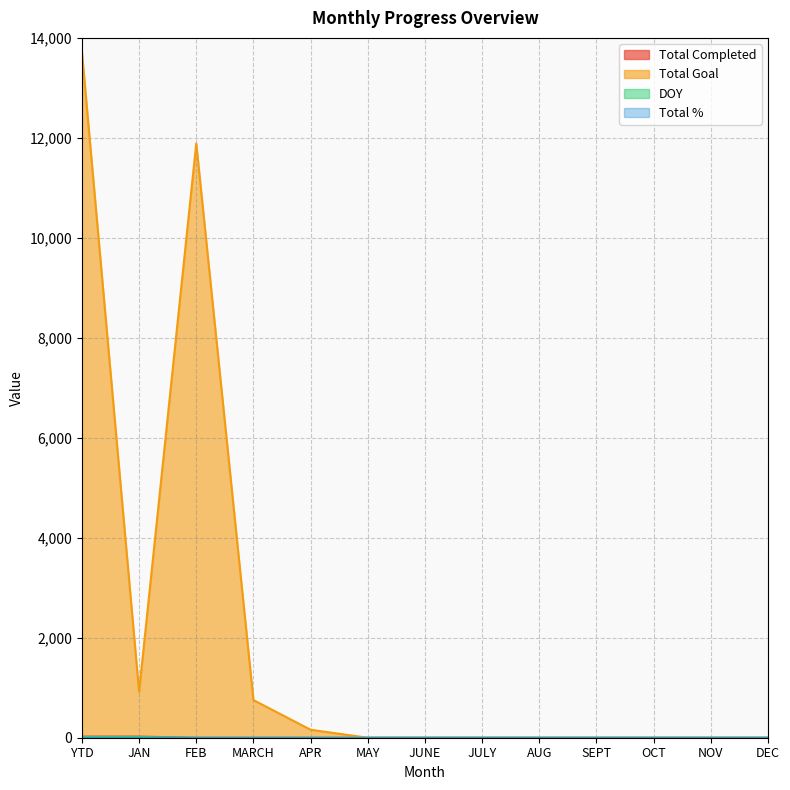

What is the average value of the Total Goal series?

2111